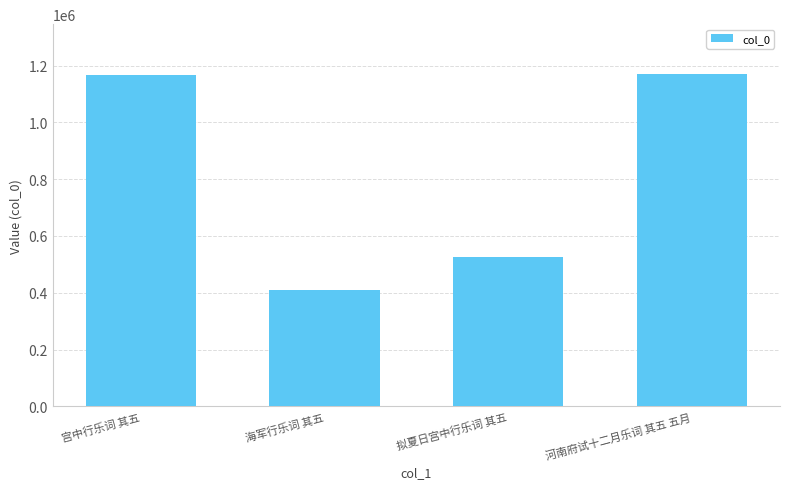

What is the label of the 2nd bar from the left?

海军行乐词 其五